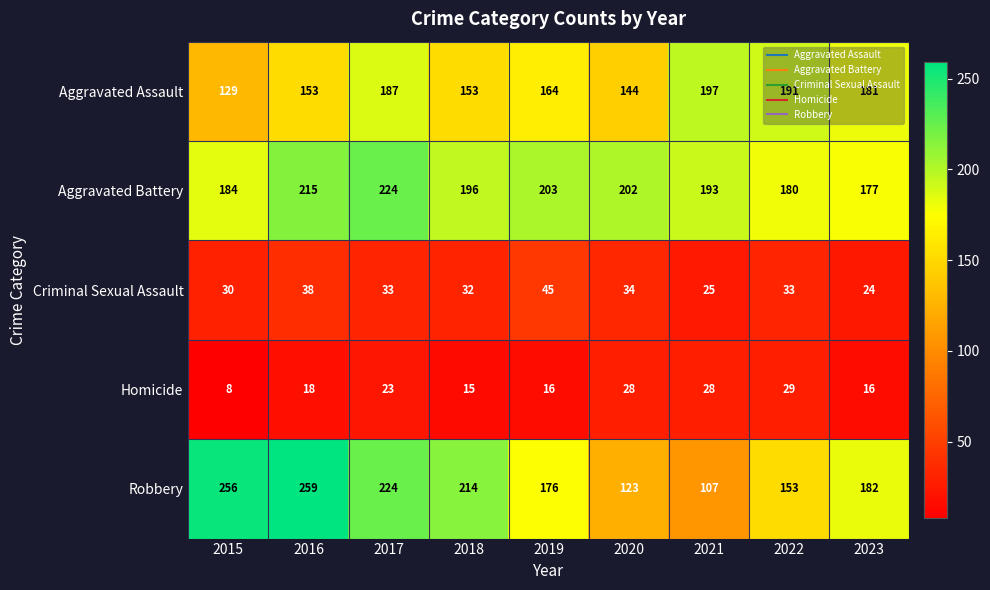

At which category is the sum across all series the highest?

2017